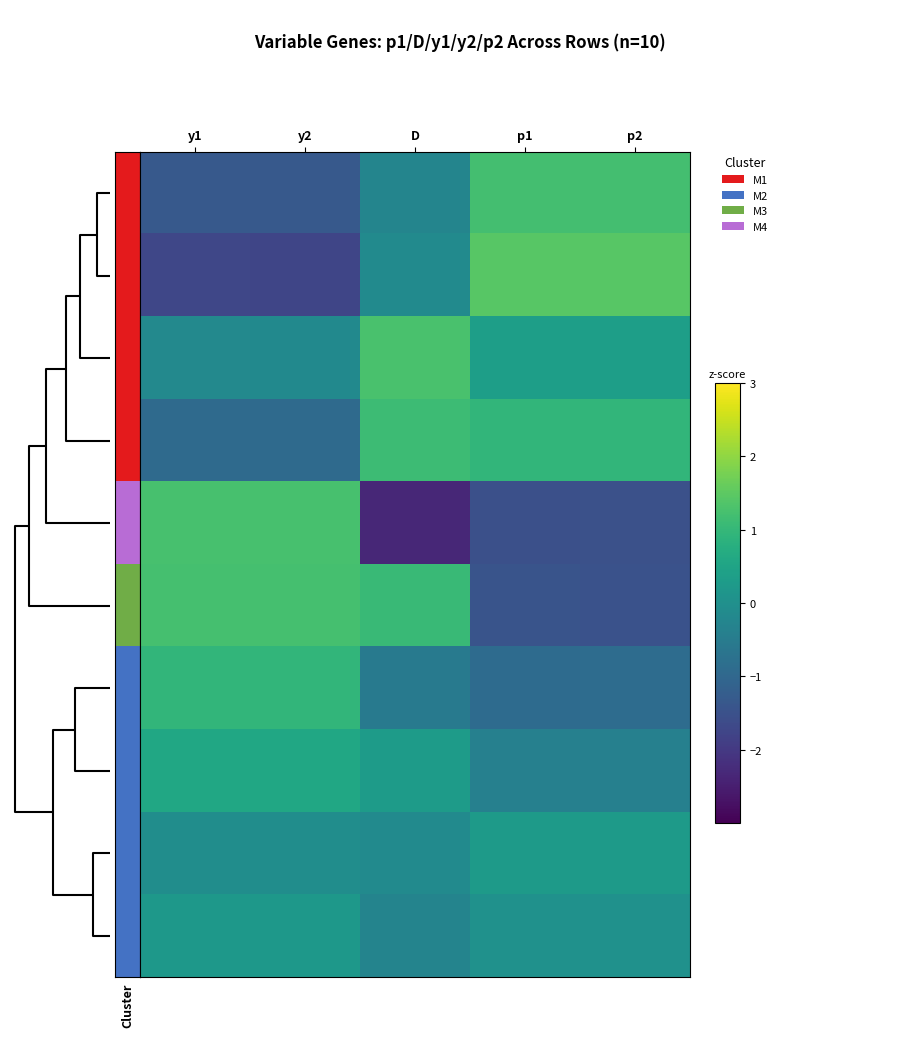

Which category has the lowest value across all series?

D